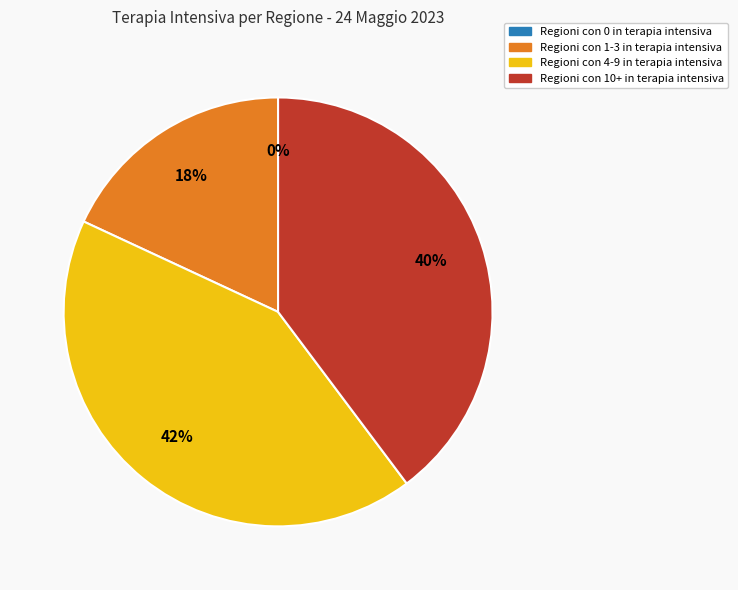

Does any single category account for the majority?

No